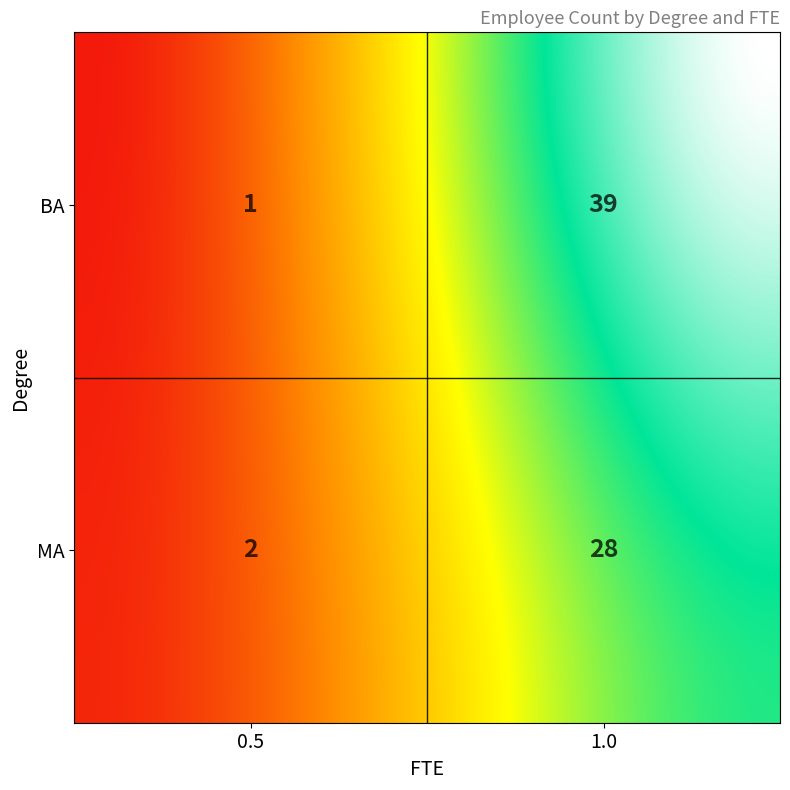

True or false: the data shows 39 at BA_1.0.

True